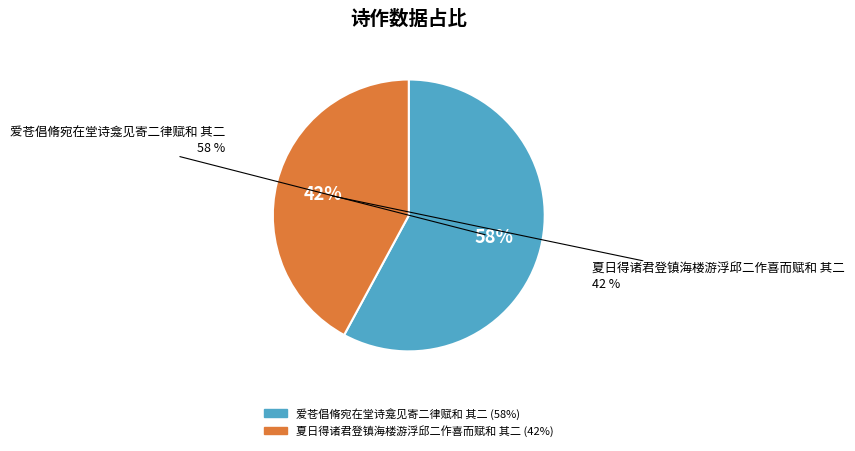

True or false: 爱苍倡脩宛在堂诗龛见寄二律赋和 其二 accounts for 48% of the total.

False